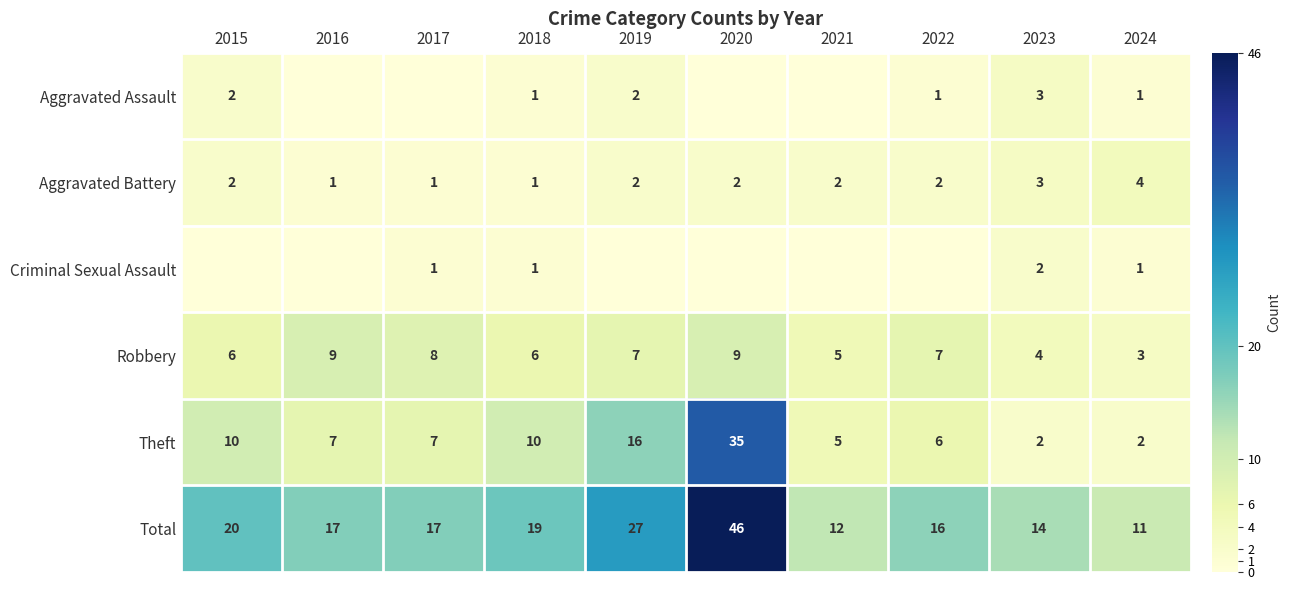

At which category is the sum across all series the highest?

2020